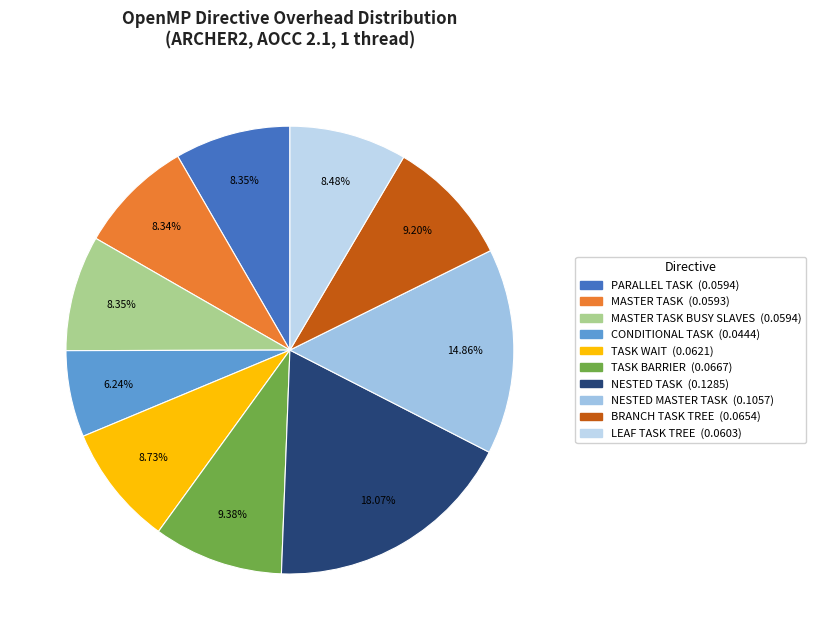

To the nearest percent, what is the average slice percentage?

10%